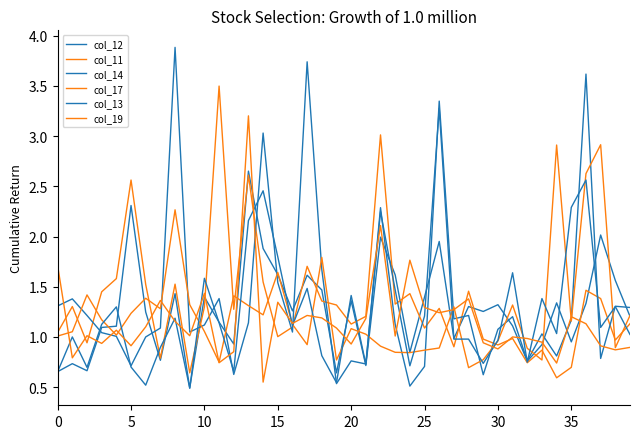

In col_12, how many points are lower than both neighbors (excluding endpoints)?

12